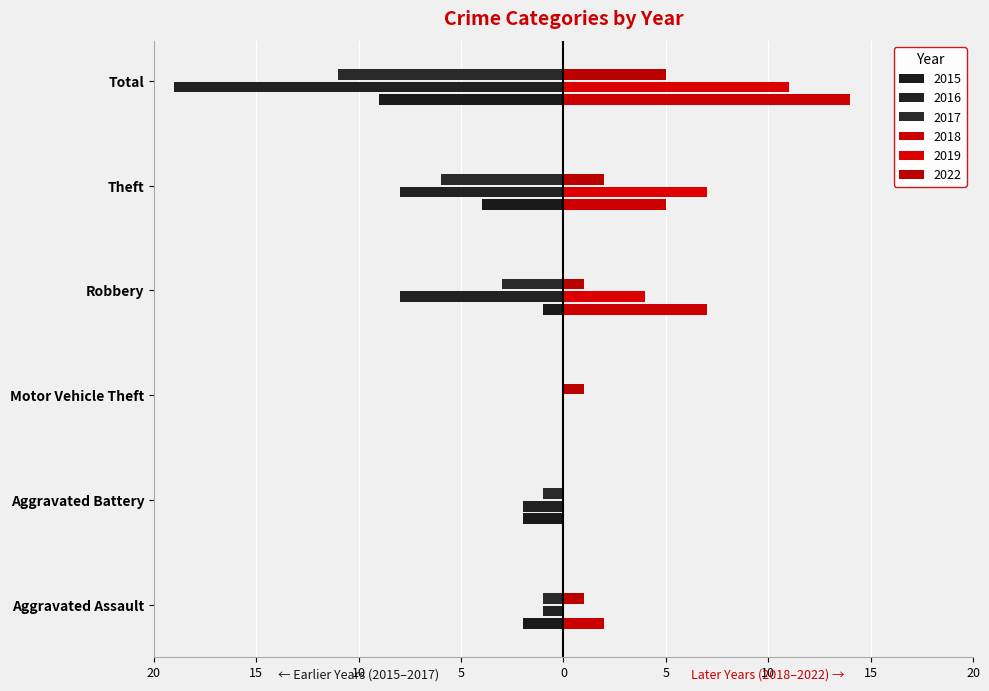

Count the 2015 values in the range -4 to -1.

4